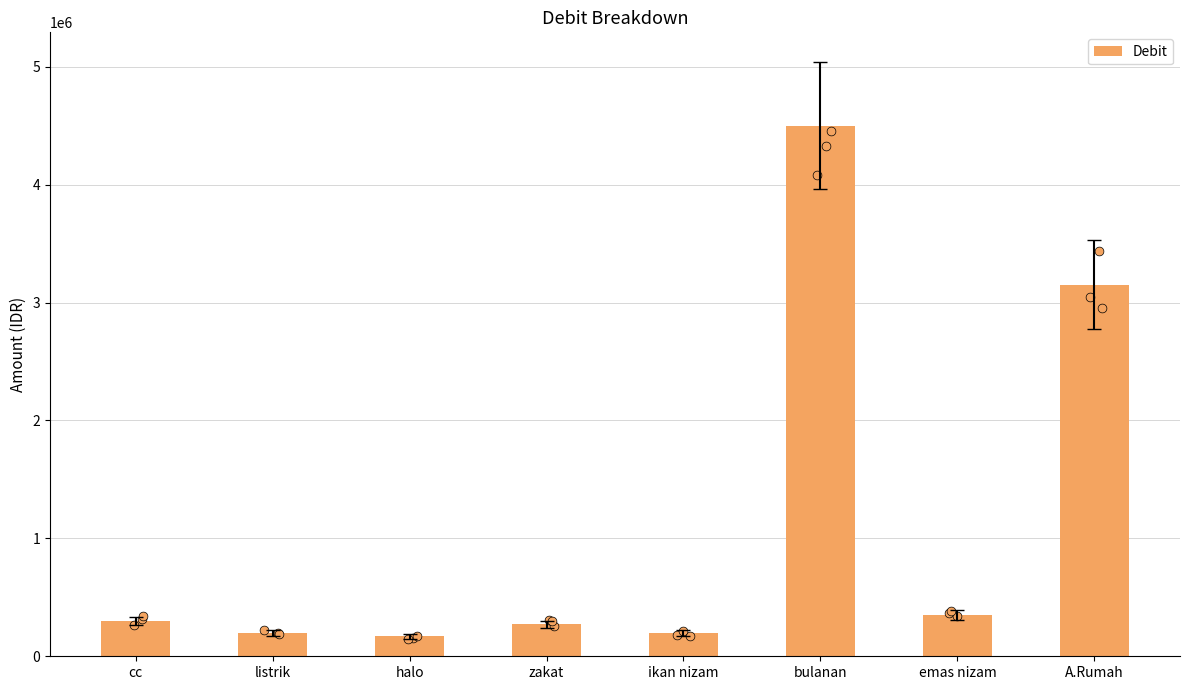

Between listrik and emas nizam, which is larger?

emas nizam